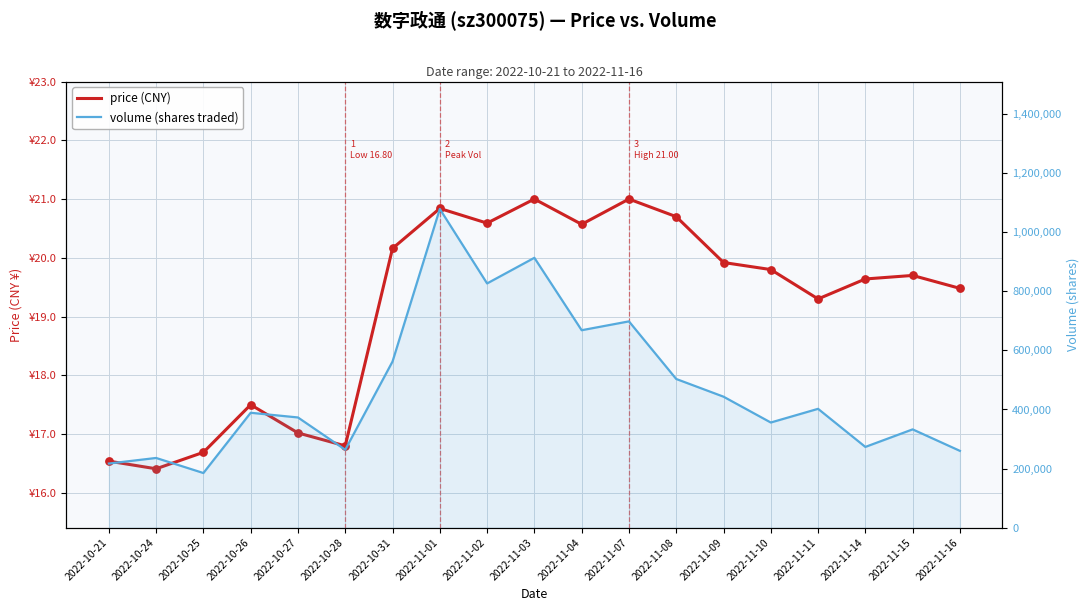

Which series has the largest Y range (max minus min)?

volume (shares traded)